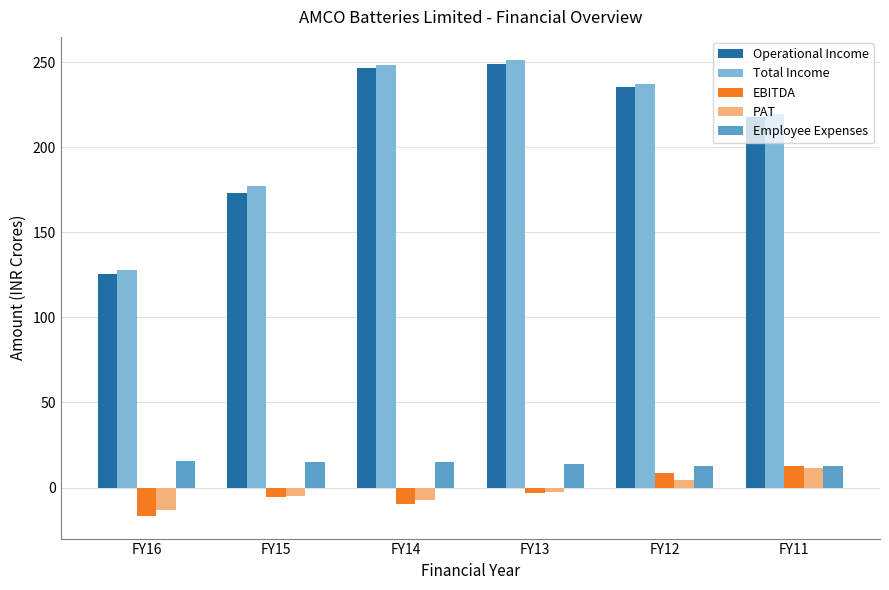

At which label does Operational Income first exceed 235?

FY14